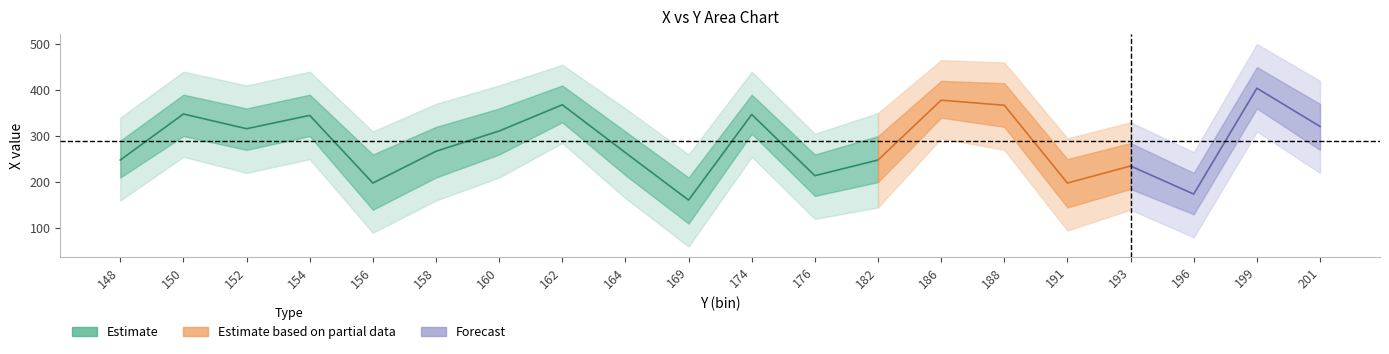

The value of center at 201 is 209. True or false?

False